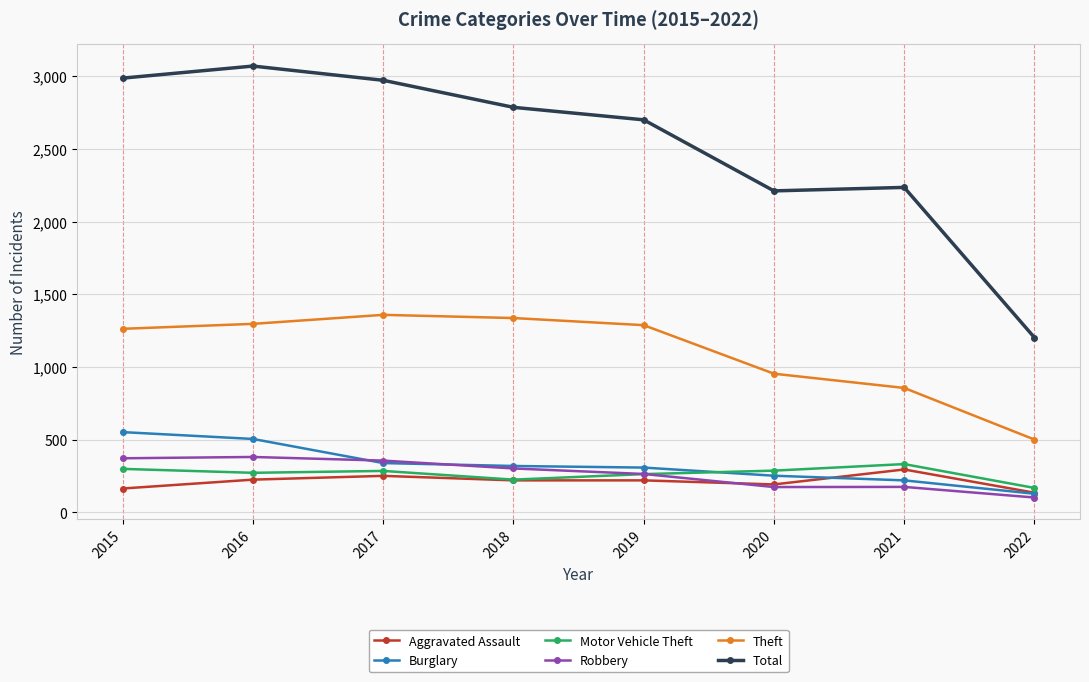

What is the value of the Total point at the 7th from the left?

2236